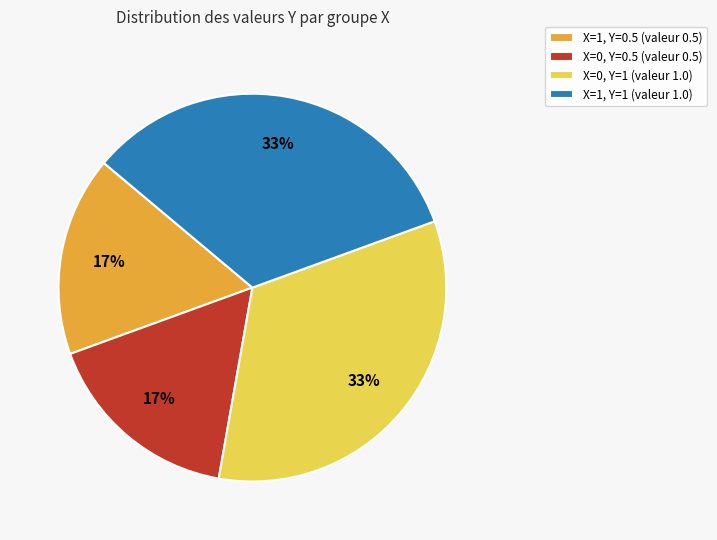

To the nearest percent, what percentage of the pie is X=1, Y=0.5 (valeur 0.5)?

17%